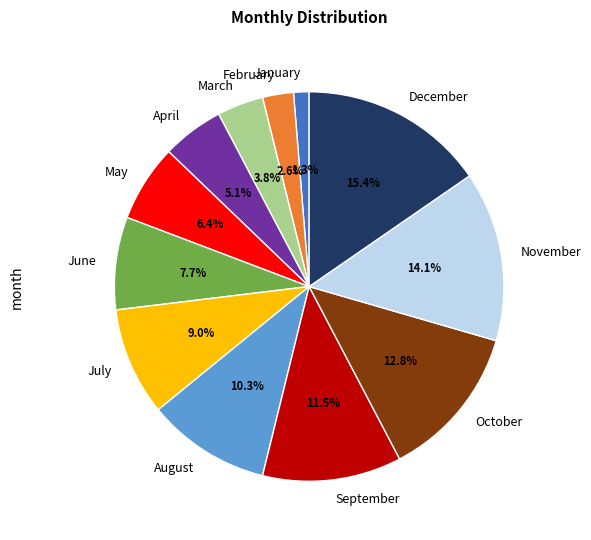

How many segments does this pie chart have?

12